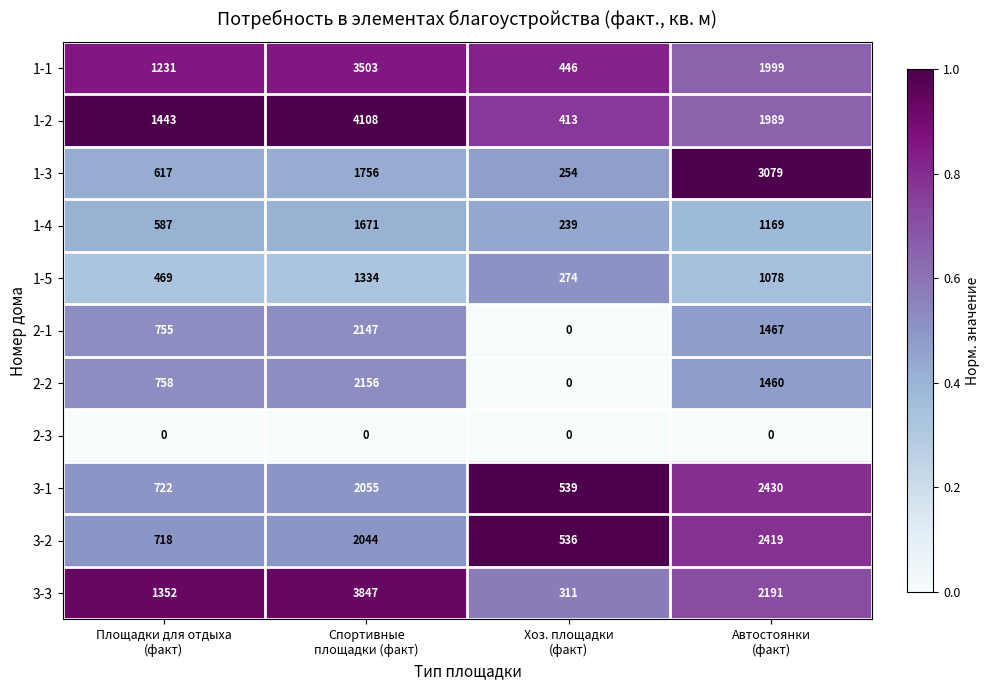

Between Хоз. площадки
(факт) and Автостоянки
(факт), which series saw the biggest shift?

1-3